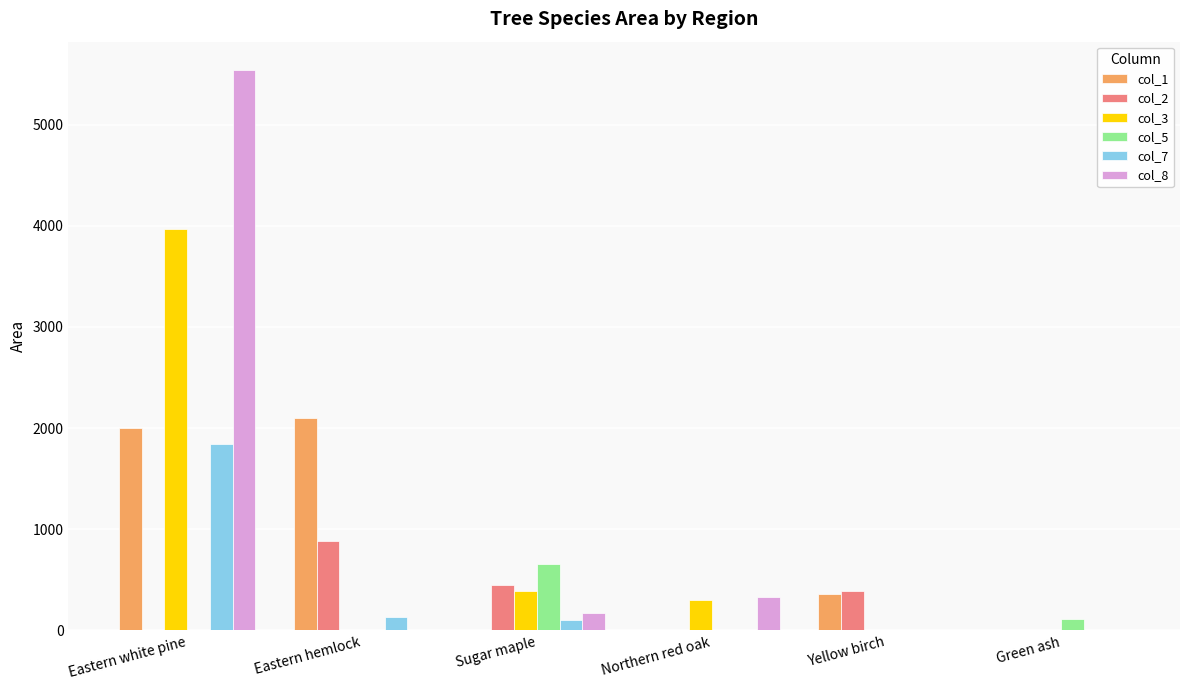

Are the bars horizontal?

No